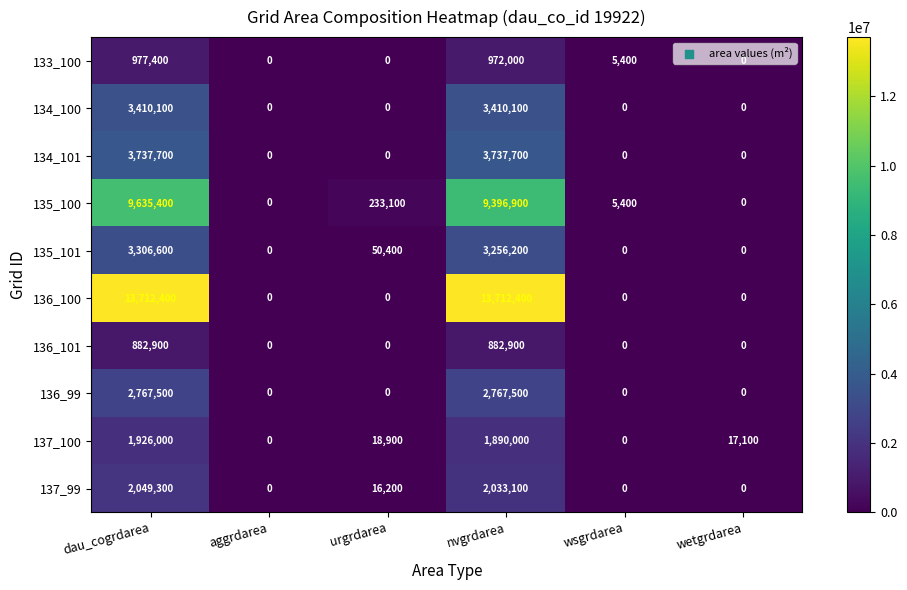

True or false: 136_100 has a value of -4126293 at aggrdarea.

False